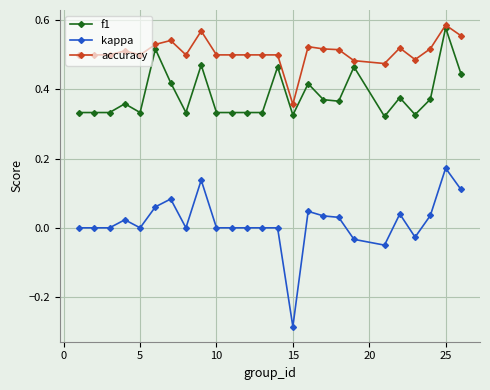

List the series in order of their overall mean, highest first.

accuracy, f1, kappa